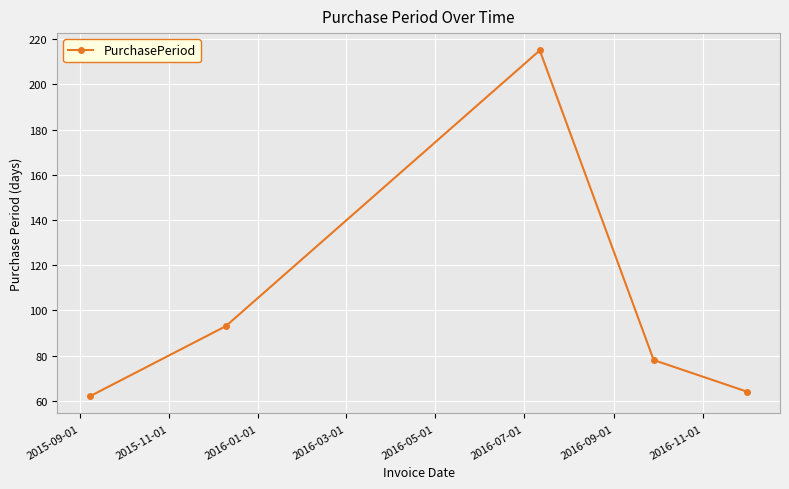

What is the value of the 1st point from the left?

62